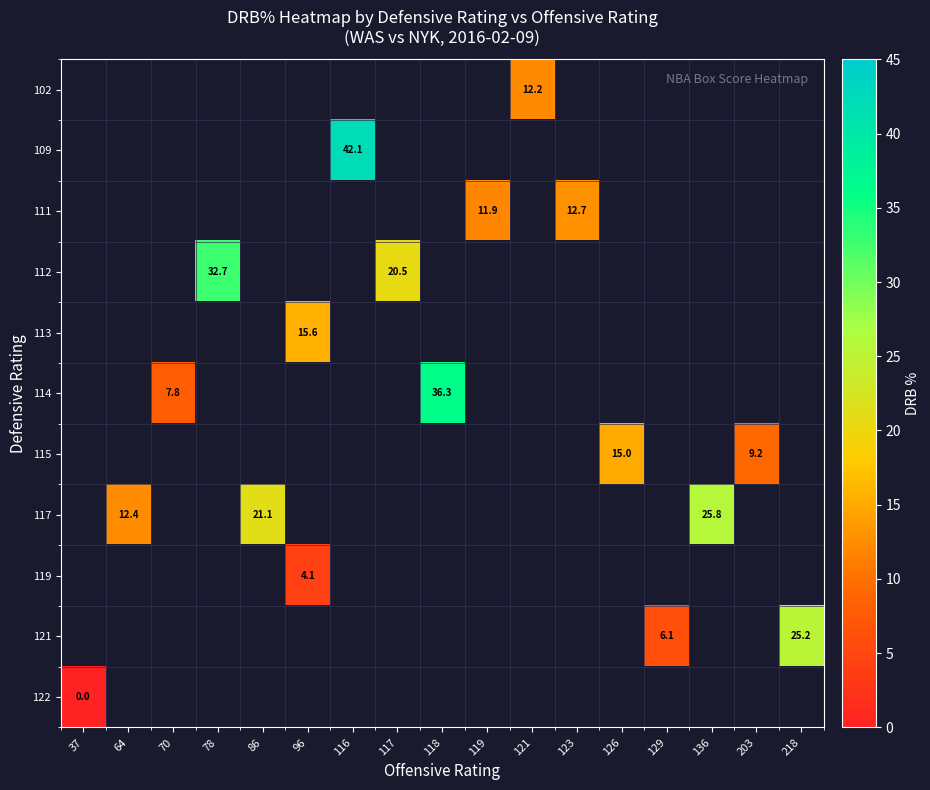

What is the greatest value displayed?

42.1